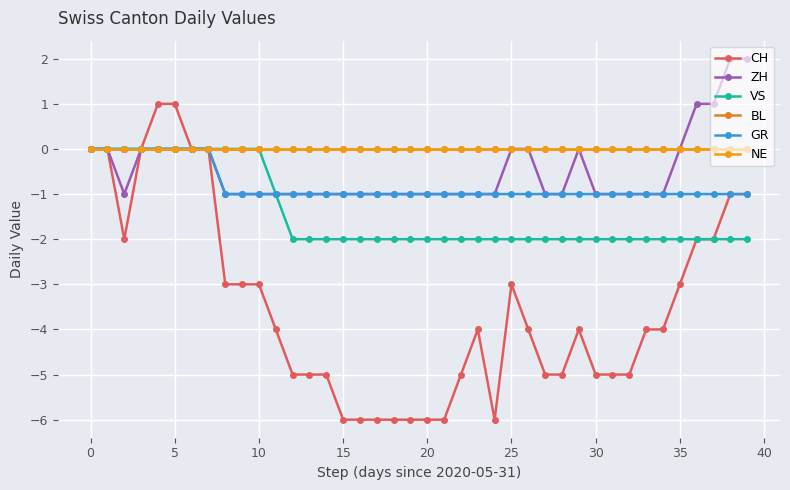

True or false: BL has more than 1 interior local peaks.

False